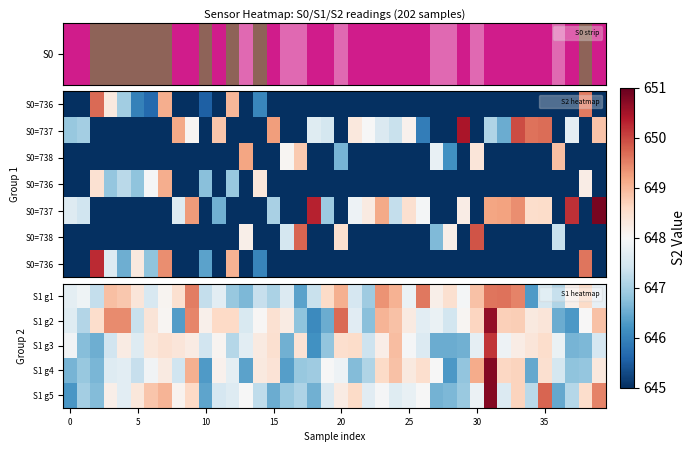

What is the total value across all series at 27?

4812.3